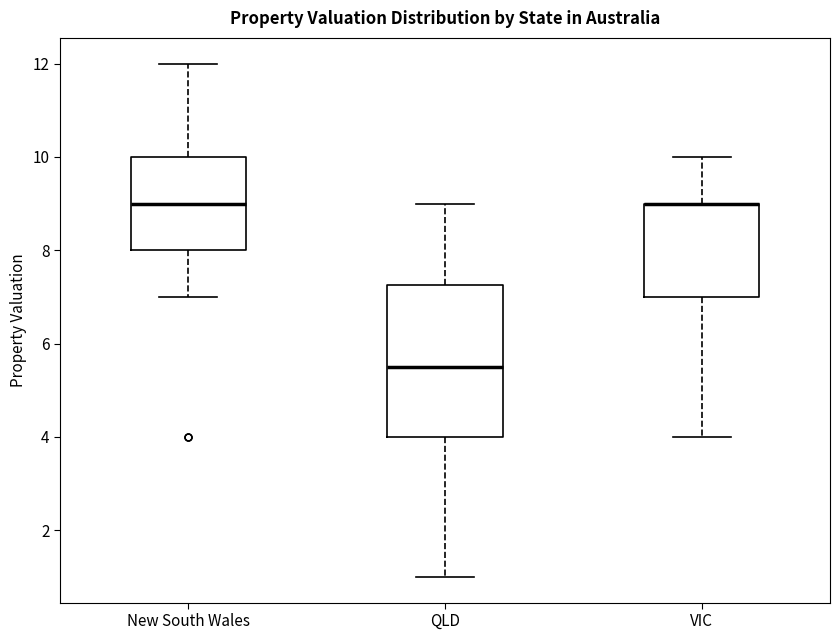

Reading left to right, read every box against the y-axis: the position of its median line, the range the box covers, and the ends of its whiskers. The values are not printed on the chart, so give them approximately, as read against the axis.

New South Wales: median 9.0, box 8.0 to 10.0, whiskers 7.0 to 12.0
QLD: median 5.6, box 4.0 to 7.2, whiskers 1.0 to 9.0
VIC: median 9.0 (drawn on the box's upper edge), box 7.0 to 9.0, whiskers 4.0 to 10.0